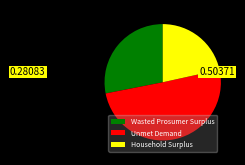

Is it true that Household Surplus is 28% of the pie?

False